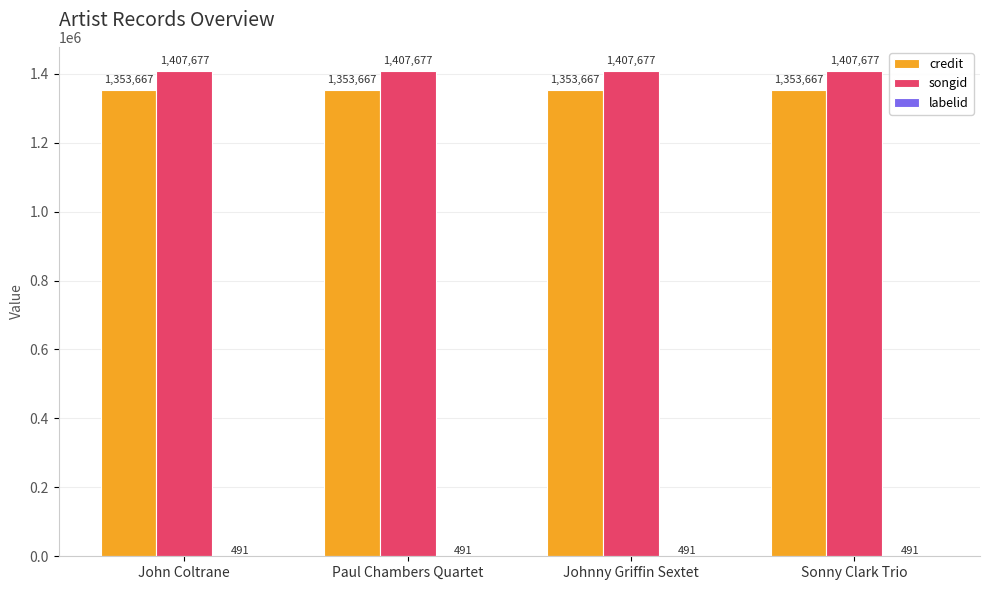

Which series has the largest total across all categories?

songid